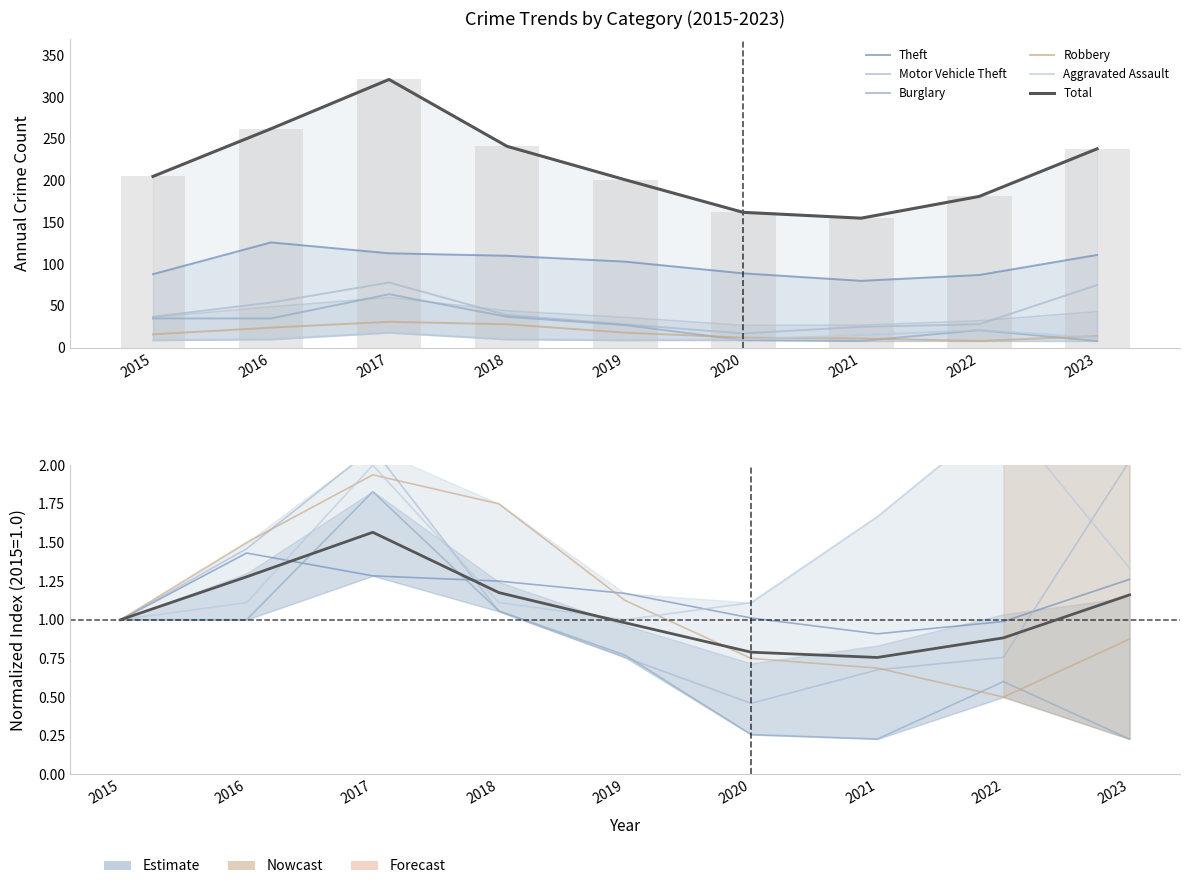

At which label does Burglary first exceed 27?

2015